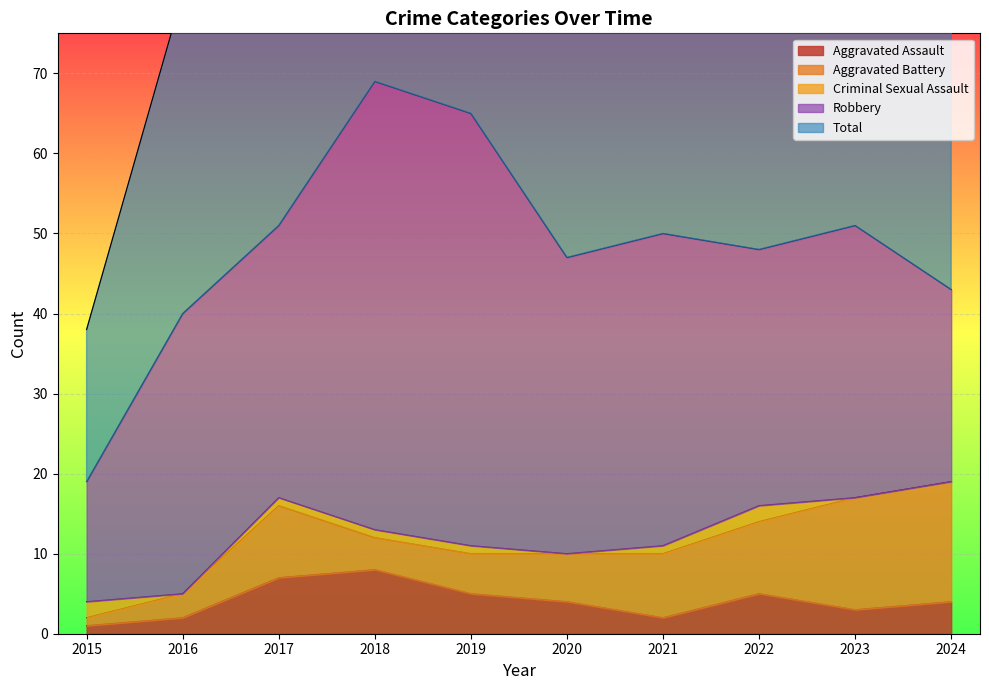

True or false: Aggravated Battery has a value of 4 at 2018.

True